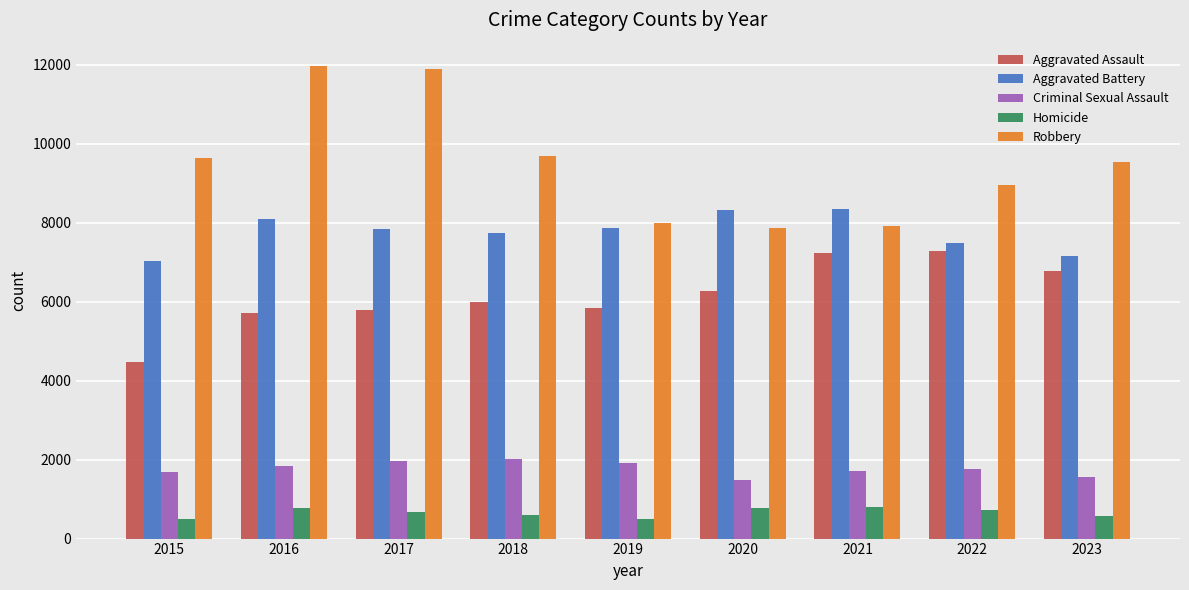

Which series has the largest total across all categories?

Robbery